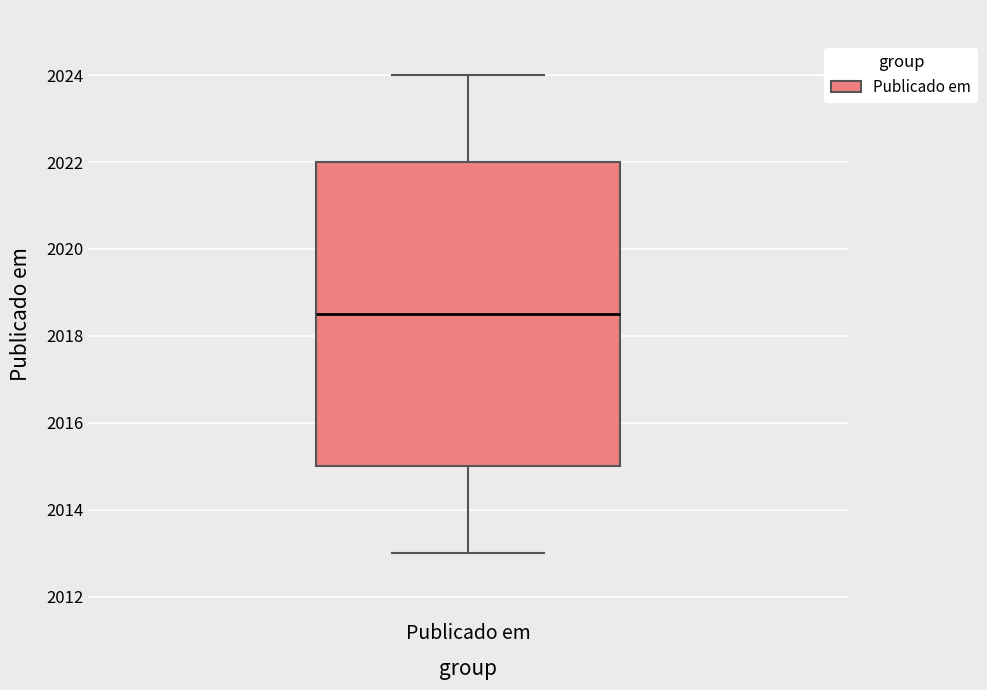

Where is the lower edge of the box for Publicado em on the y-axis? The values are not printed on the chart, so give them approximately, as read against the axis.

2015.0